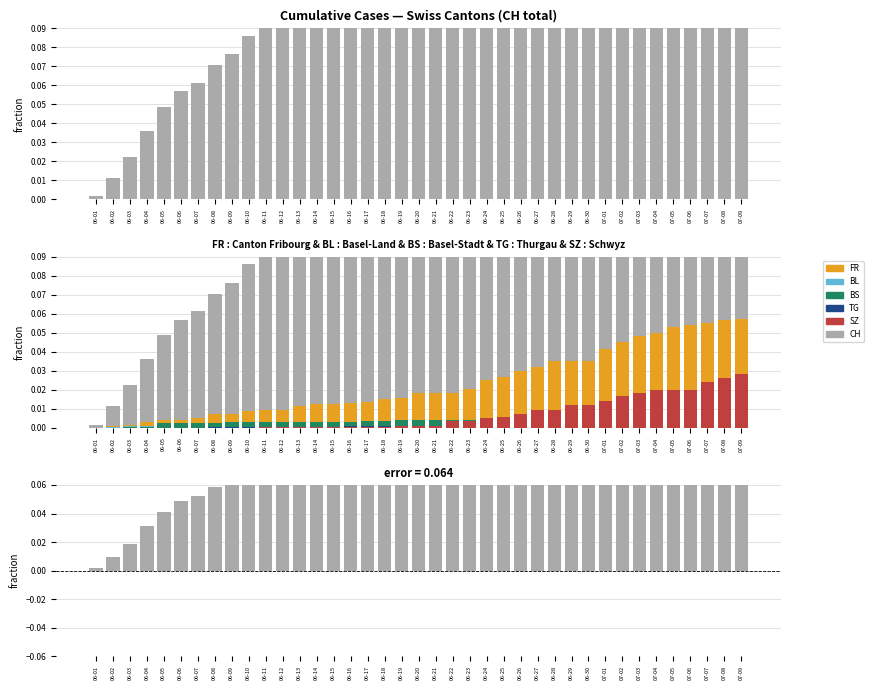

What are all the series names shown in the legend?

CH, FR, BL, BS, TG, SZ